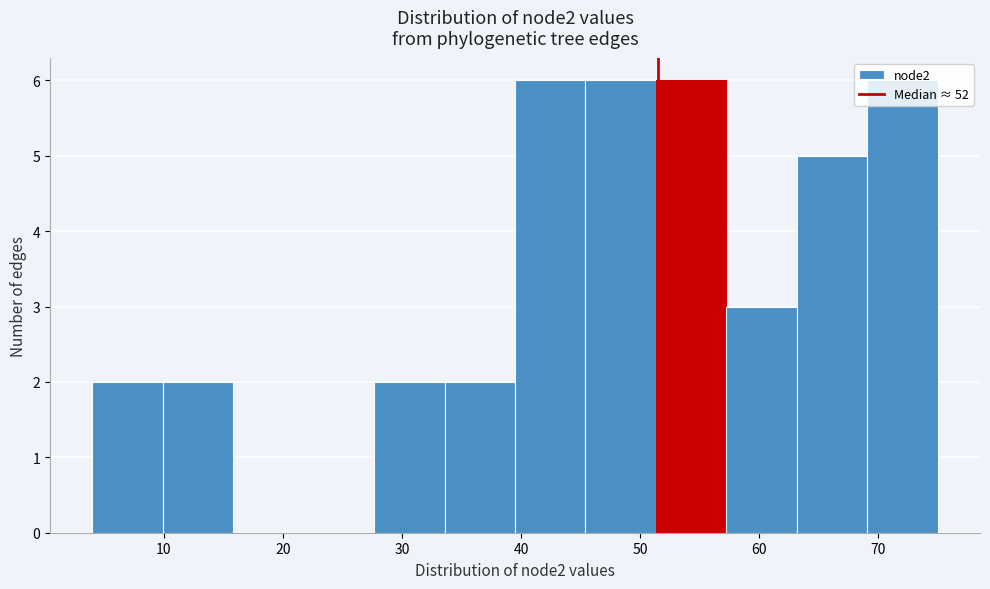

Reading left to right, list every bar in this chart as the range it spans on the x-axis followed by its height. Neither the bar edges nor the heights are printed on the chart, so give them approximately, as read against the axes.

4 to 10: 2
10 to 16: 2
16 to 22: 0
22 to 28: 0
28 to 34: 2
34 to 40: 2
40 to 45: 6
45 to 51: 6
51 to 57: 6
57 to 63: 3
63 to 69: 5
69 to 75: 6